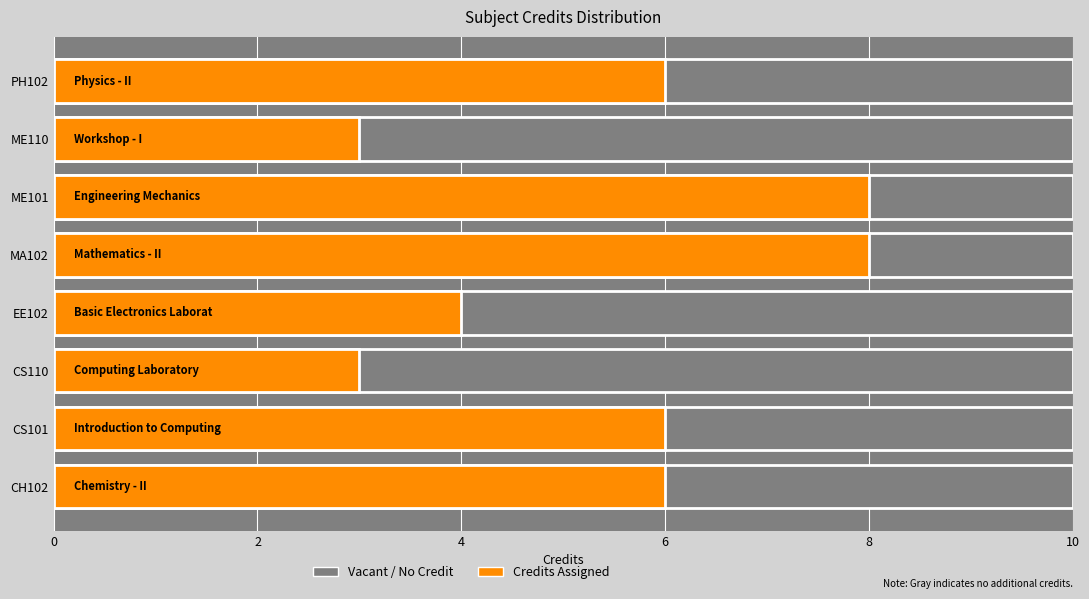

What is the difference between the maximum and second lowest values?

5